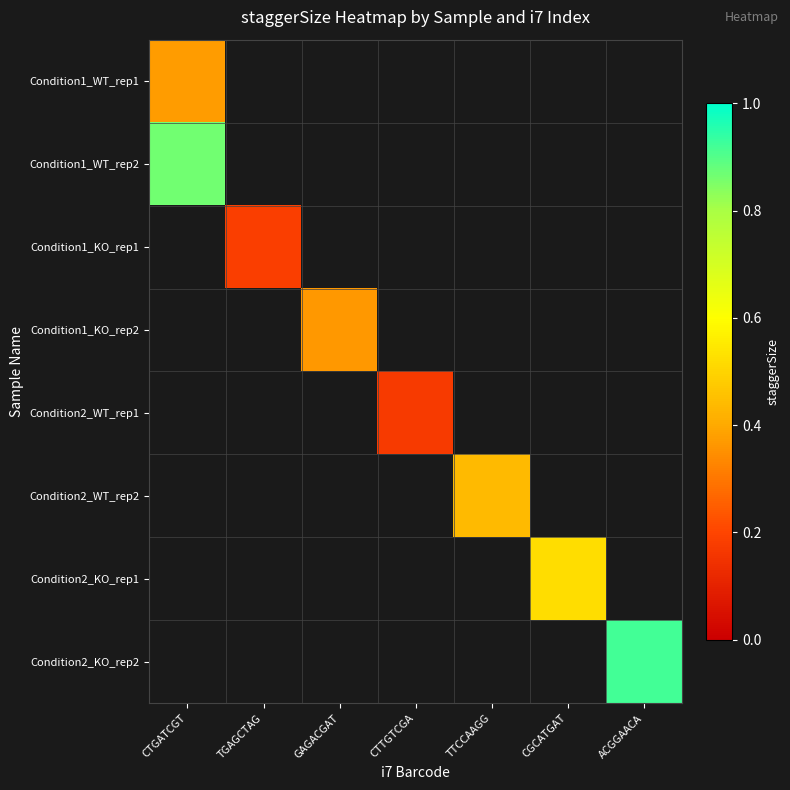

List the labels in order of Condition1_KO_rep2 value, smallest first.

CTGATCGT, TGAGCTAG, GAGACGAT, CTTGTCGA, TTCCAAGG, CGCATGAT, ACGGAACA